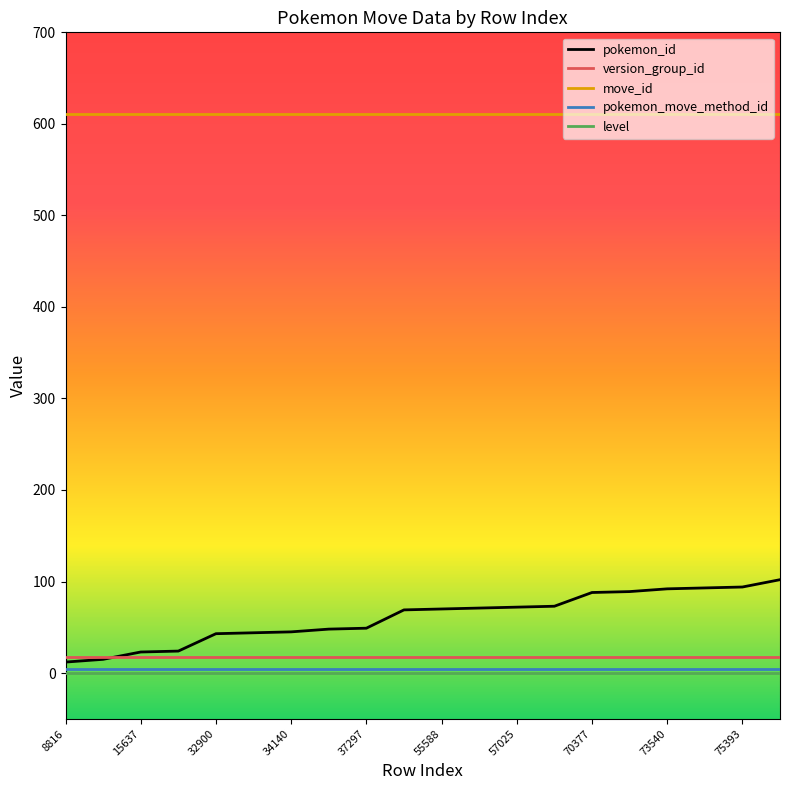

True or false: pokemon_move_method_id and version_group_id cross at least once.

False